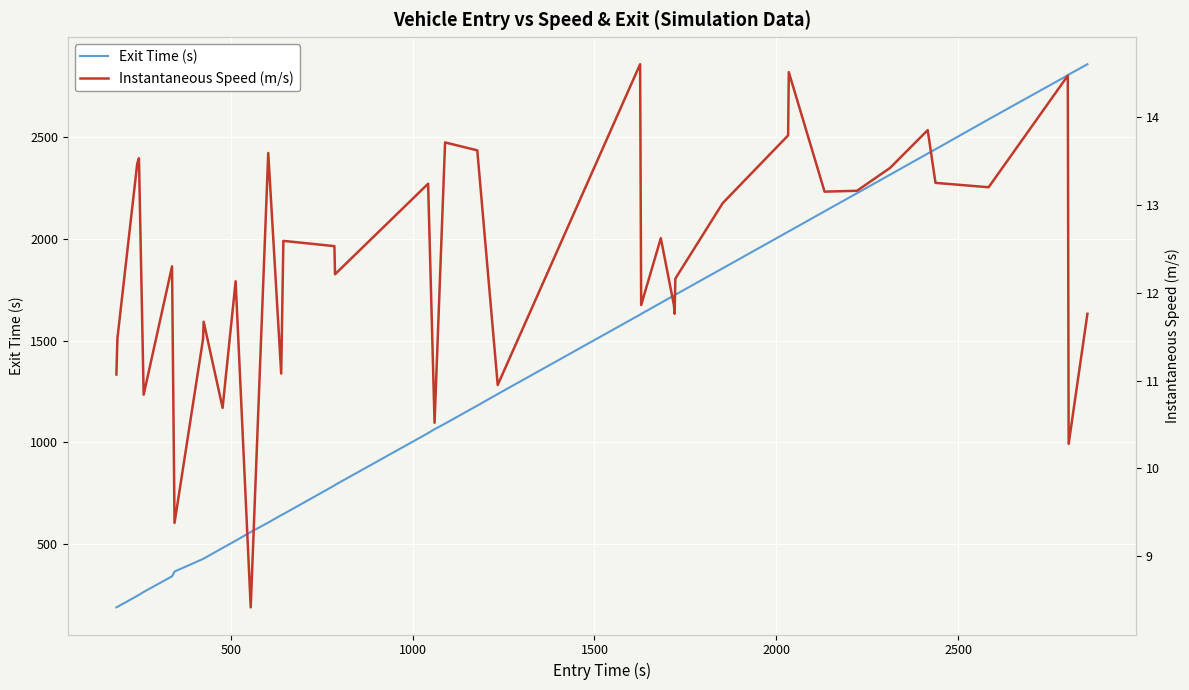

What are all the series names shown in the legend?

Exit Time (s), Instantaneous Speed (m/s)